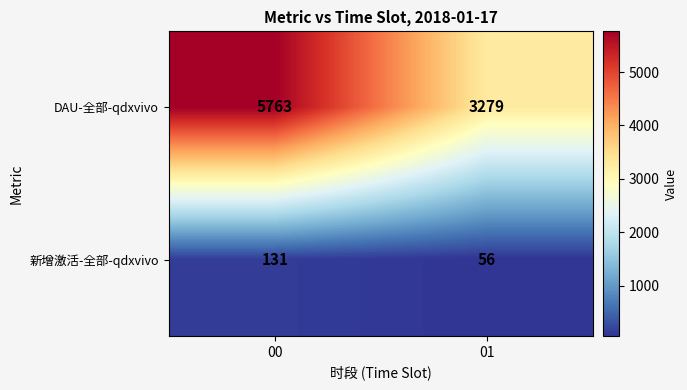

List the series in order of their overall mean, lowest first.

新增激活-全部-qdxvivo, DAU-全部-qdxvivo